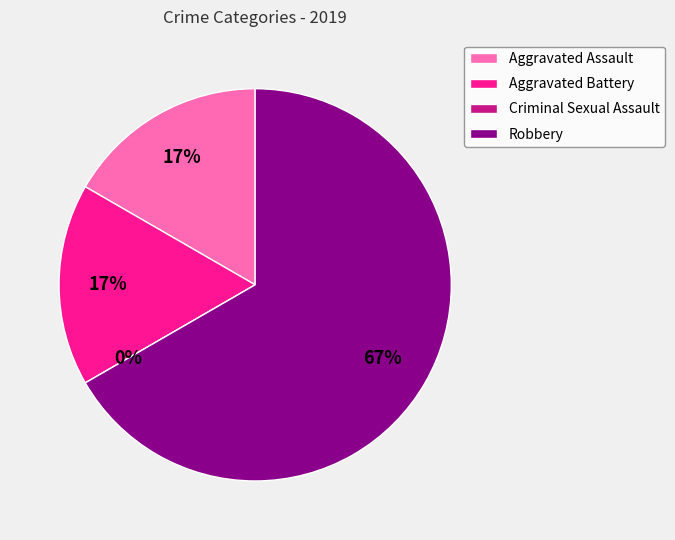

To the nearest percent, what portion does Aggravated Assault represent?

17%